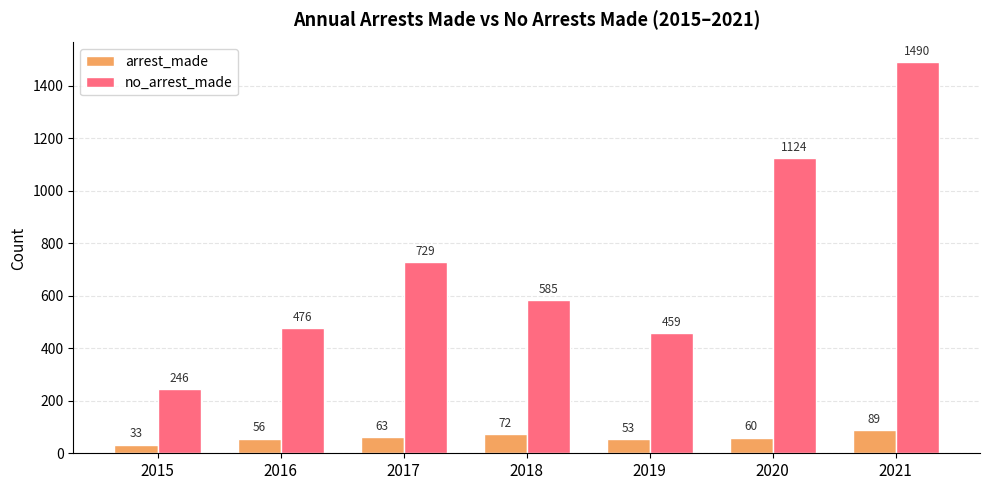

Count the number of data series in this chart.

2